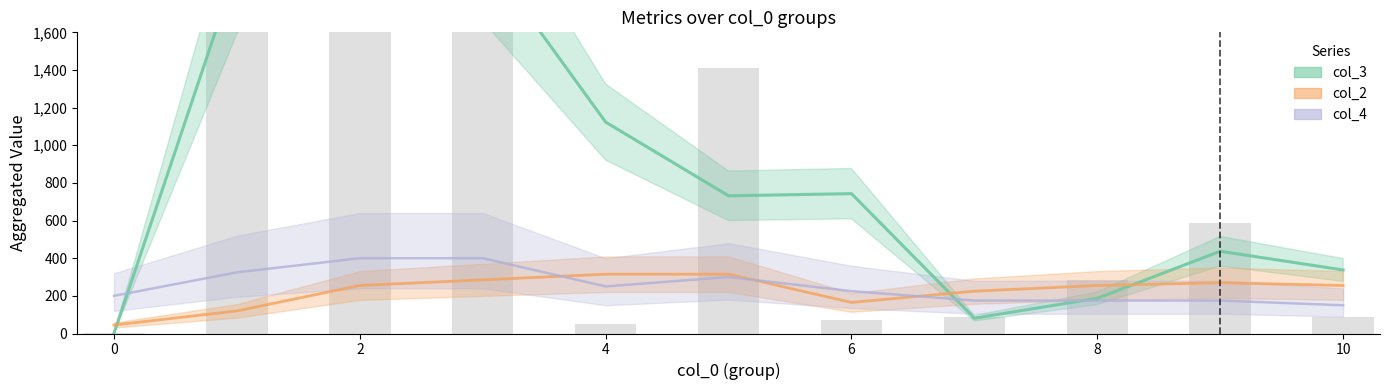

Rank the series at 4 from lowest to highest value.

col_4, col_2, col_3